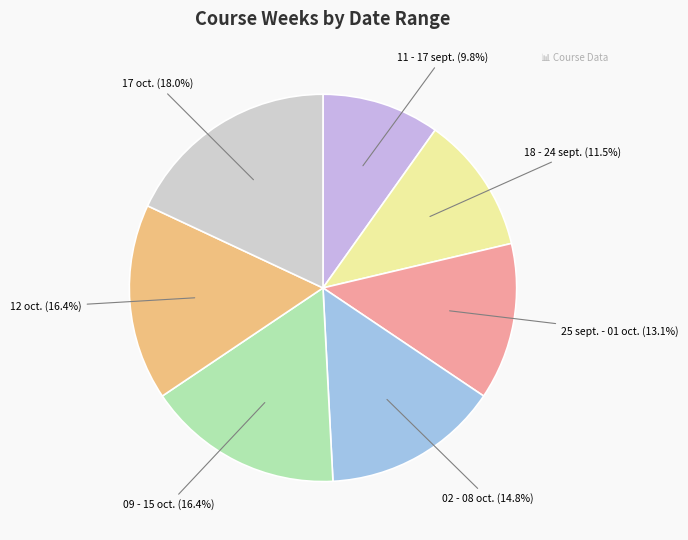

Count the number of slices in the pie.

7